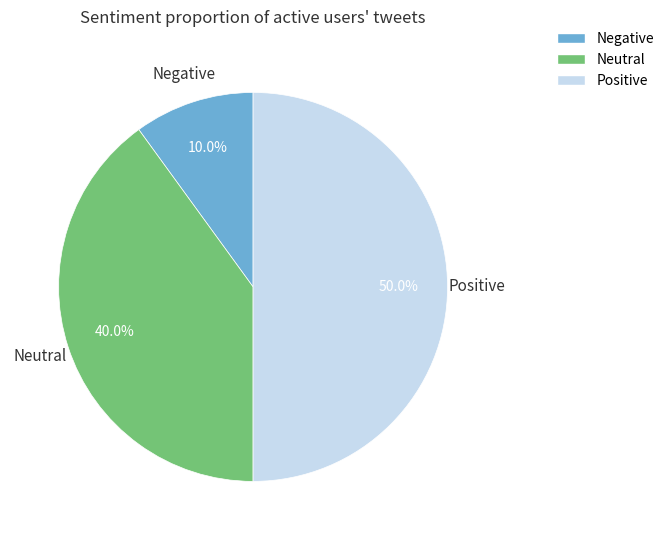

Does any single category account for the majority?

No